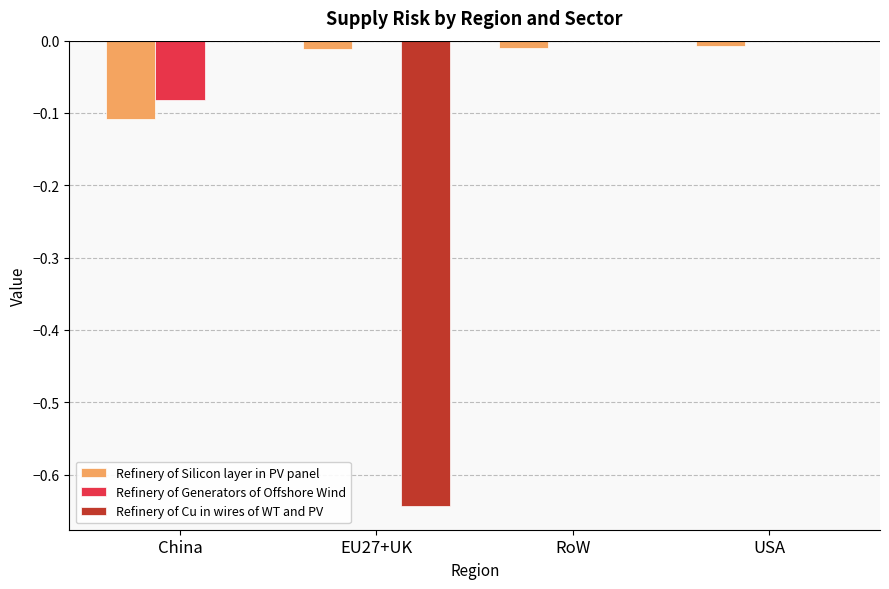

The Refinery of Cu in wires of WT and PV series shows 0.3 at China. True or false?

False